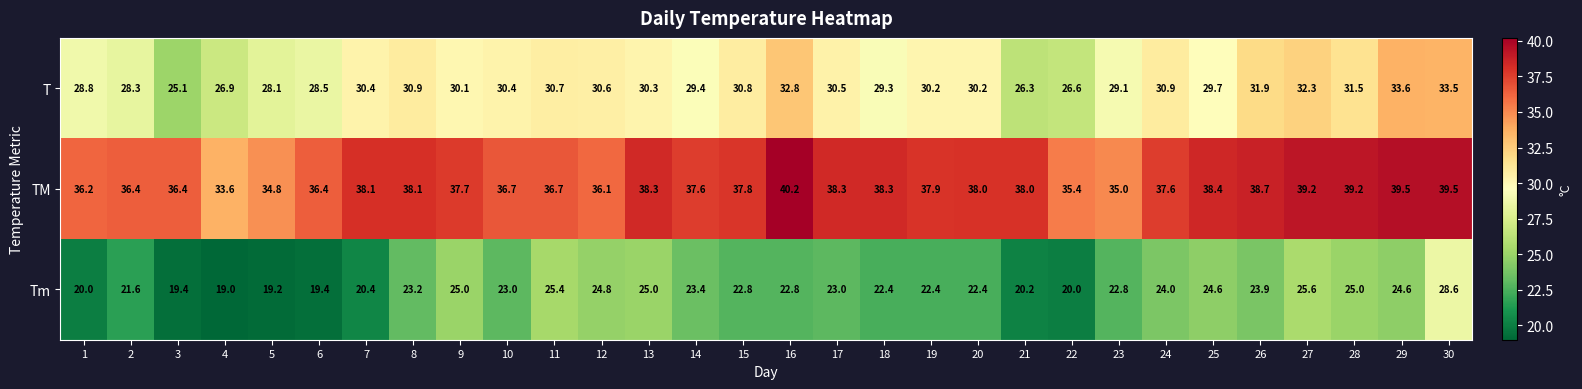

Which series has the largest total across all categories?

TM